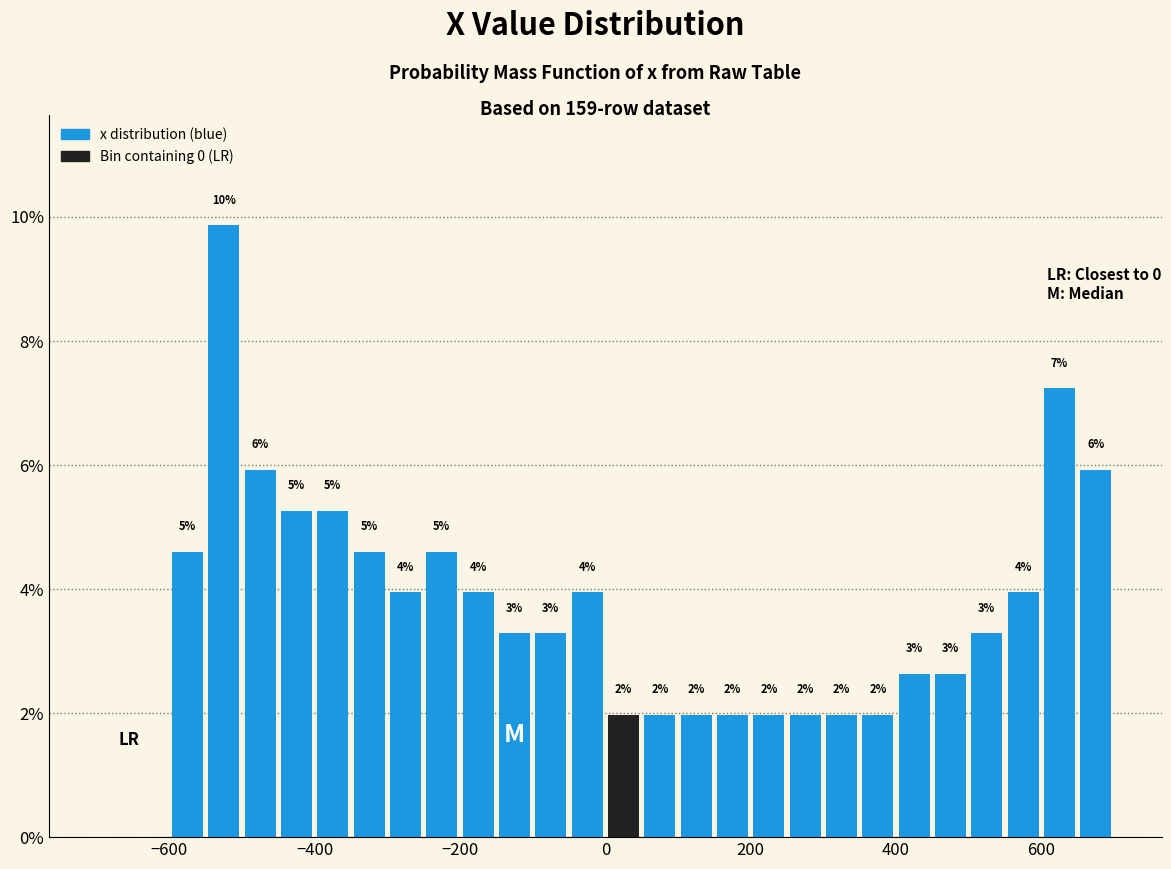

Around what value on the x-axis is the tallest bar? Give the approximate position of its centre, as read against the axis.

-520